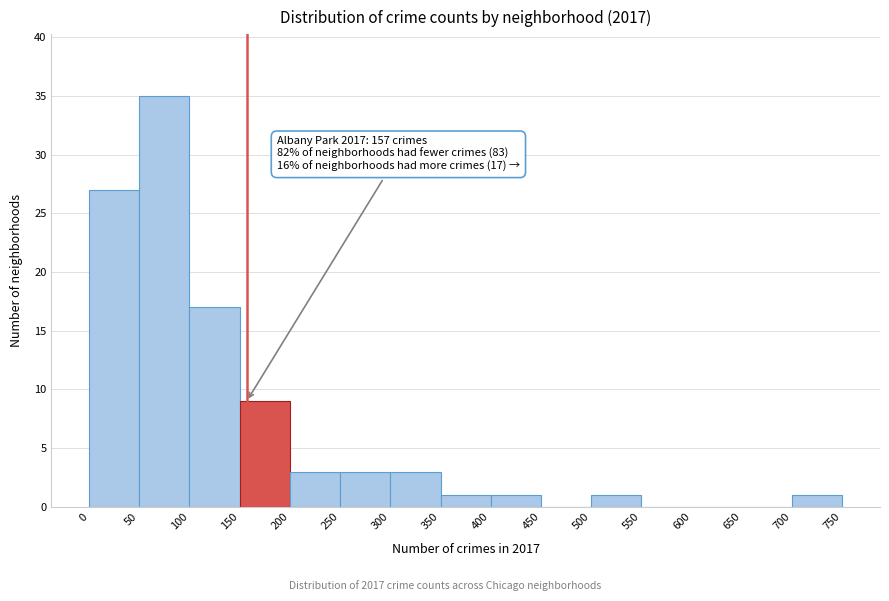

Which range on the x-axis has the tallest bar?

50 to 100